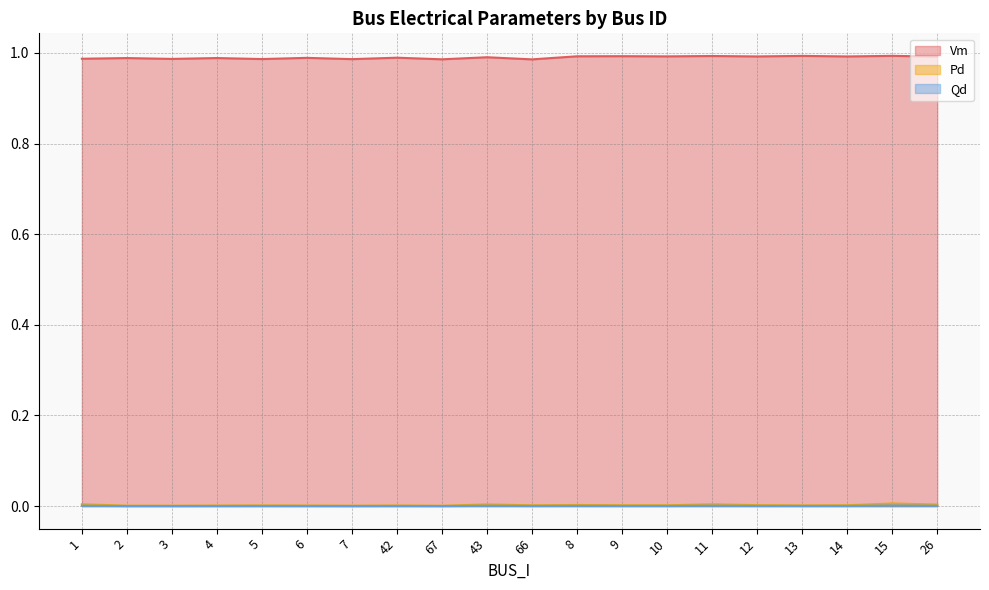

The value of Vm at 6 is 1.0. True or false?

True